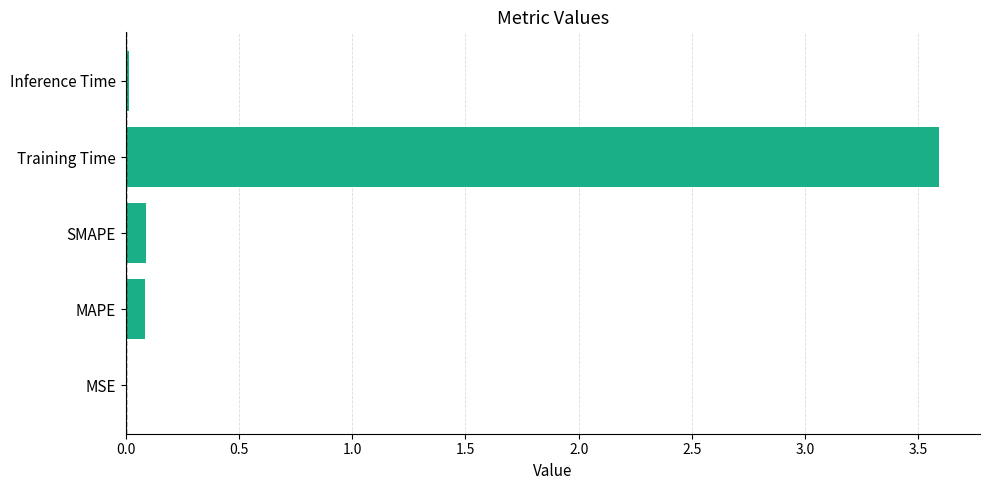

The chart shows a value of 5.4 at Training Time. True or false?

False